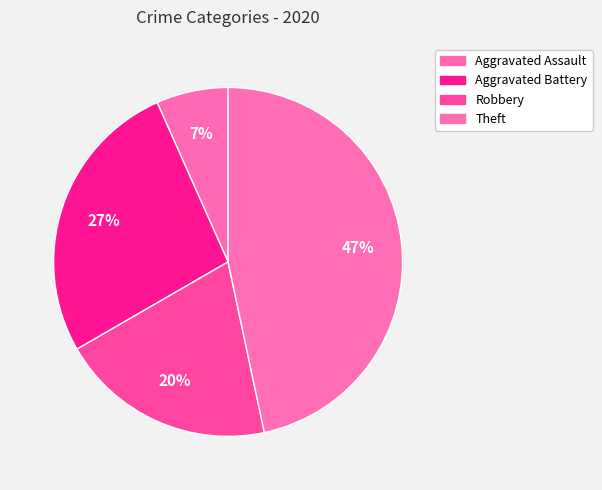

How many slices are in this pie chart?

4